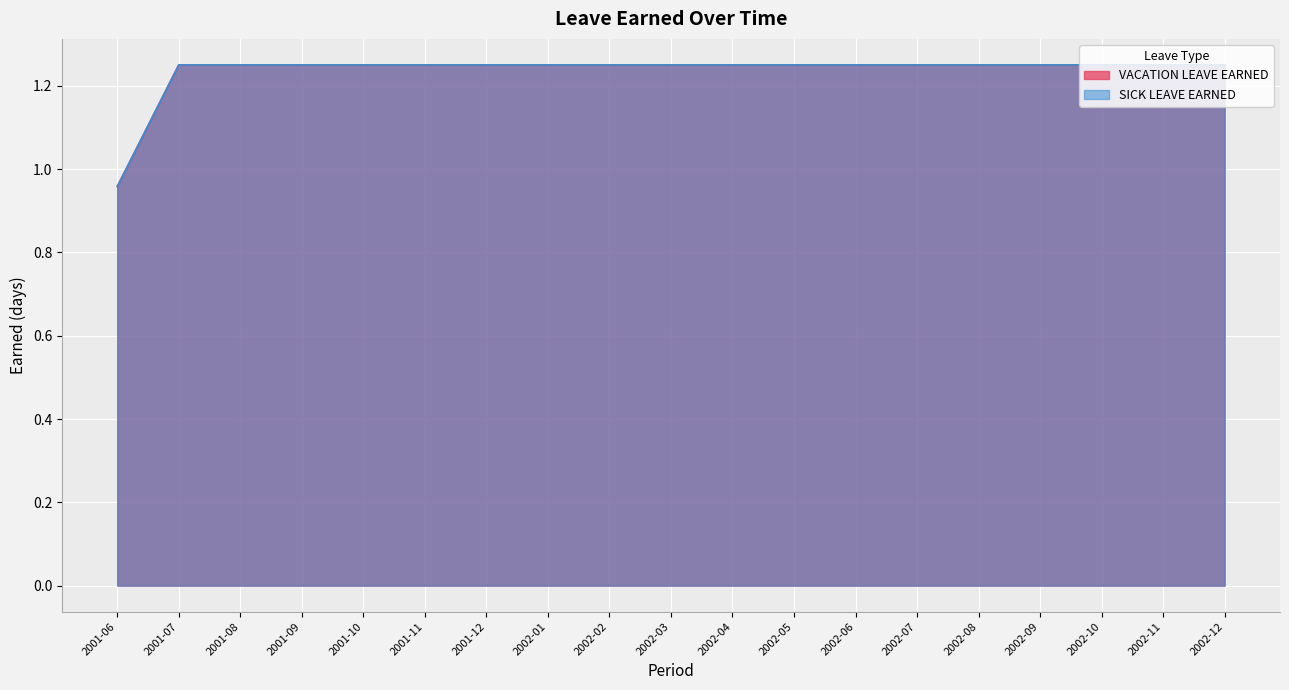

What is the value of the SICK LEAVE EARNED point at the 4th from the left?

1.2